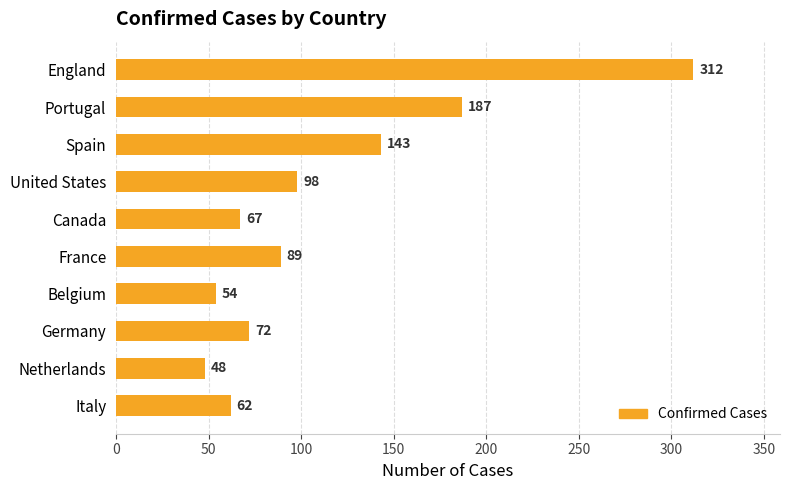

List the labels in order of value, largest first.

England, Portugal, Spain, United States, France, Germany, Canada, Italy, Belgium, Netherlands